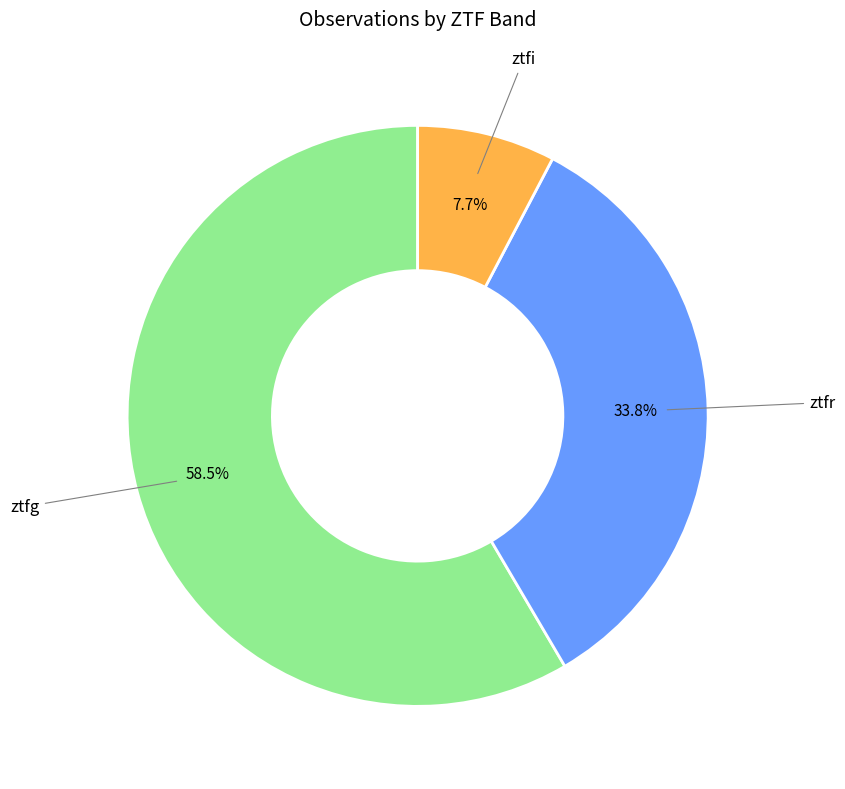

Rank the categories by value from lowest to highest.

ztfi, ztfr, ztfg